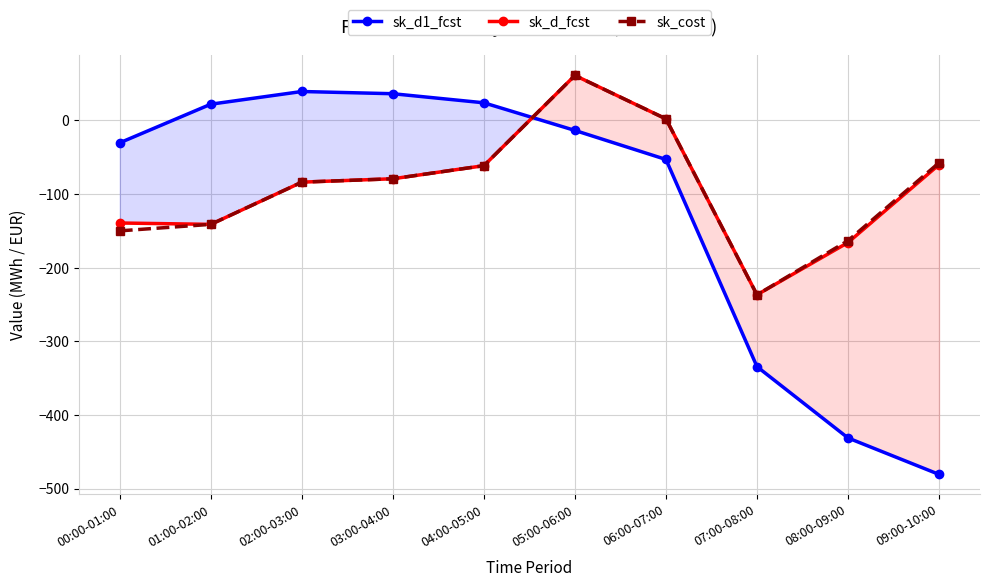

True or false: sk_d_fcst and sk_cost cross at least once.

False